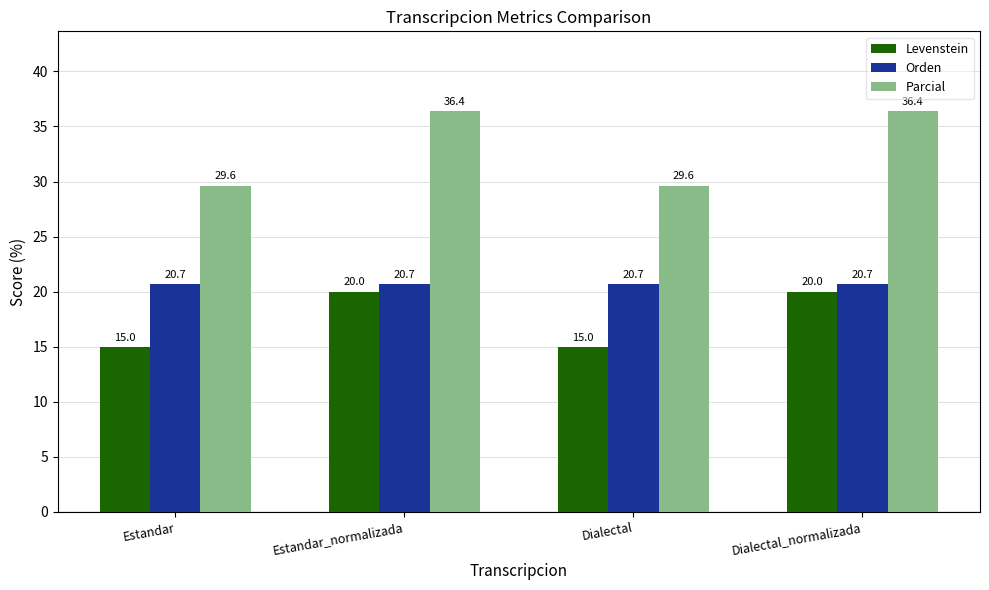

True or false: Levenstein has a value of 20.0 at Estandar_normalizada.

True